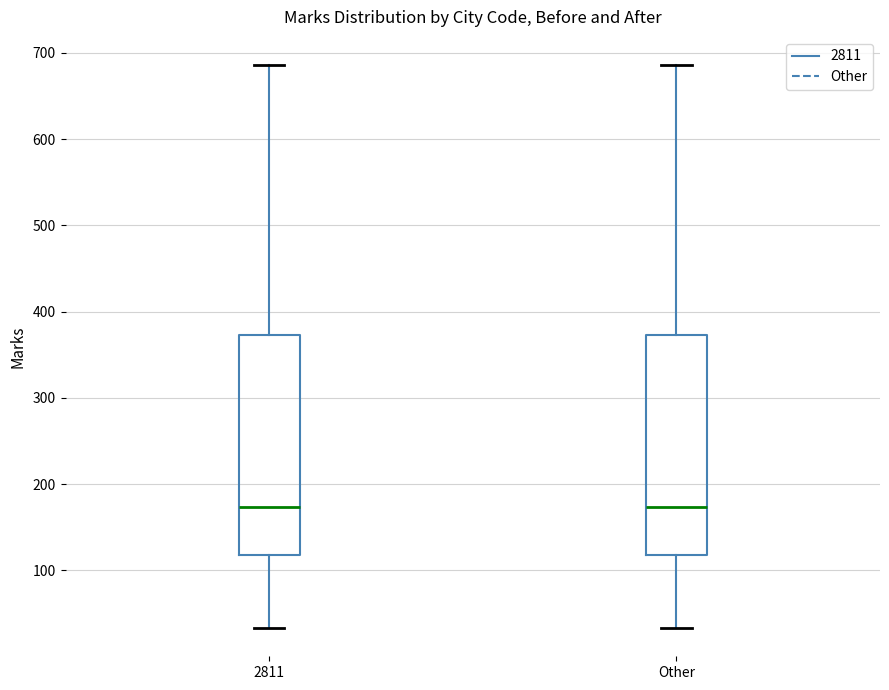

Reading left to right, transcribe this box plot: for each box, give where its median line is, the range the box spans, and where its two whiskers end, as read against the y-axis. The values are not printed on the chart, so give them approximately, as read against the axis.

2811: median 170, box 120 to 370, whiskers 30 to 690
Other: median 170, box 120 to 370, whiskers 30 to 690